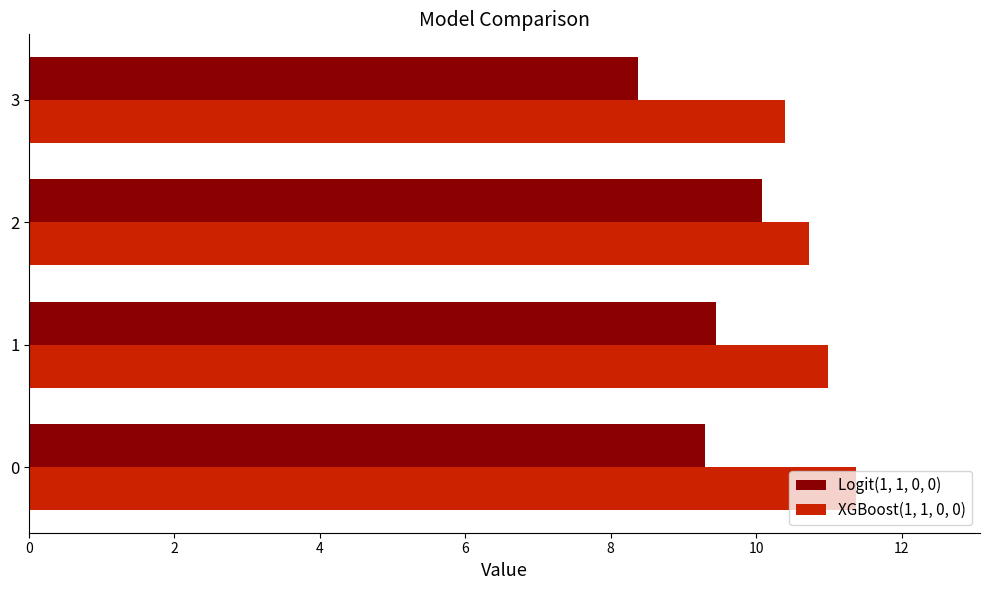

What is the difference between the maximum and minimum values in the XGBoost(1, 1, 0, 0) series?

1.0